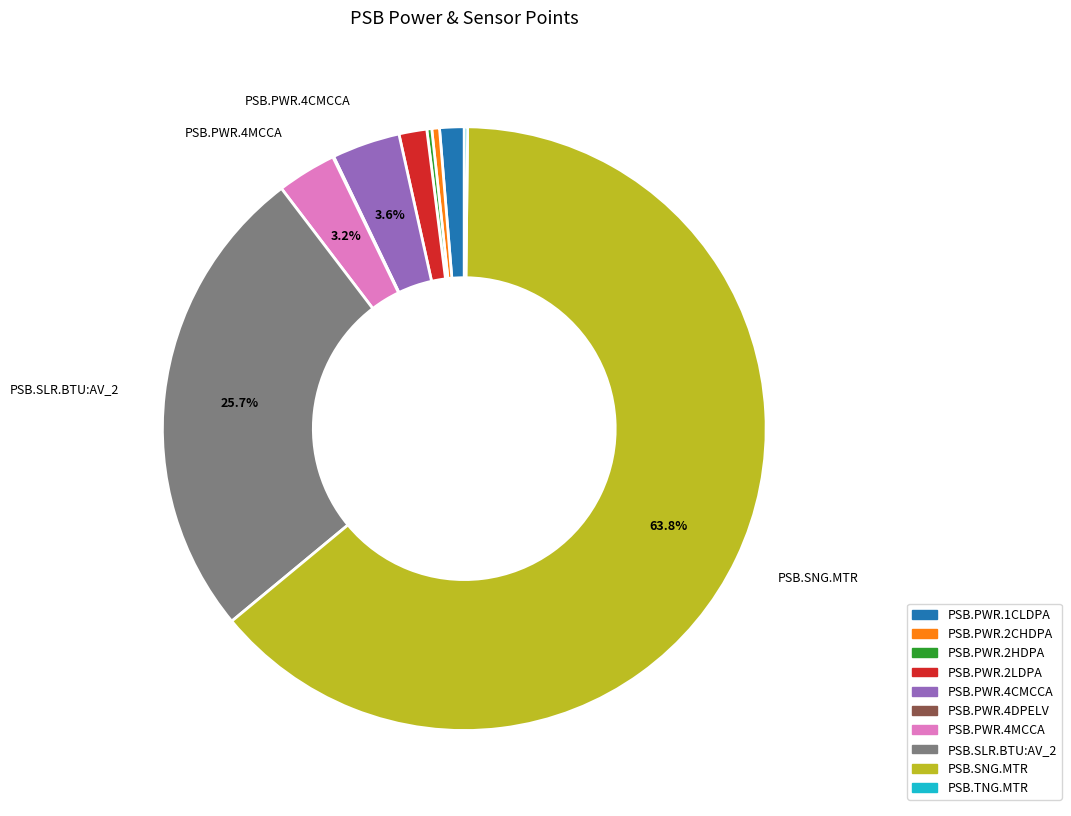

What percentage is the PSB.SLR.BTU:AV_2 slice, to the nearest percent?

26%